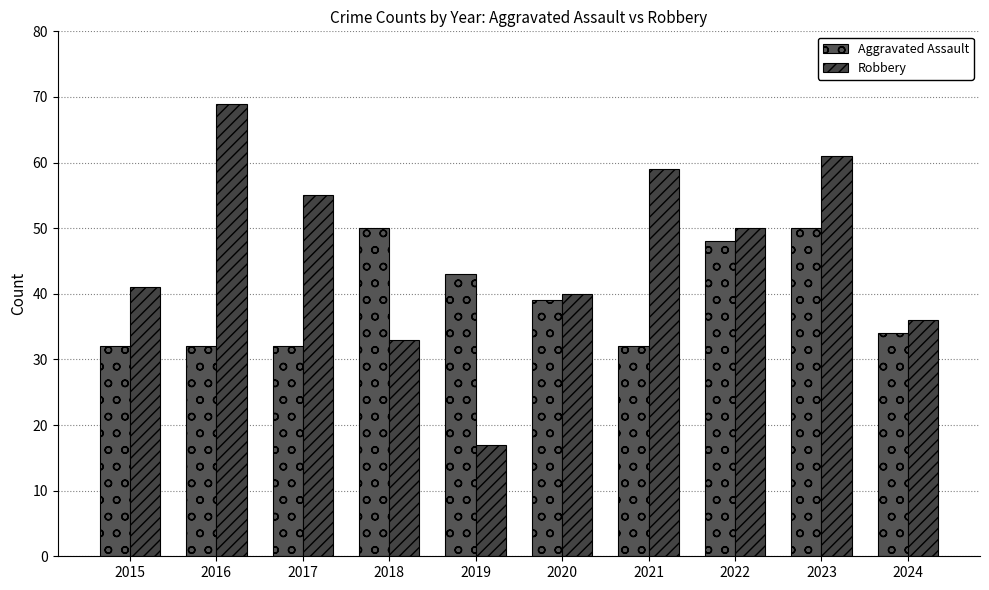

Between 2019 and 2017, which is larger?

2019